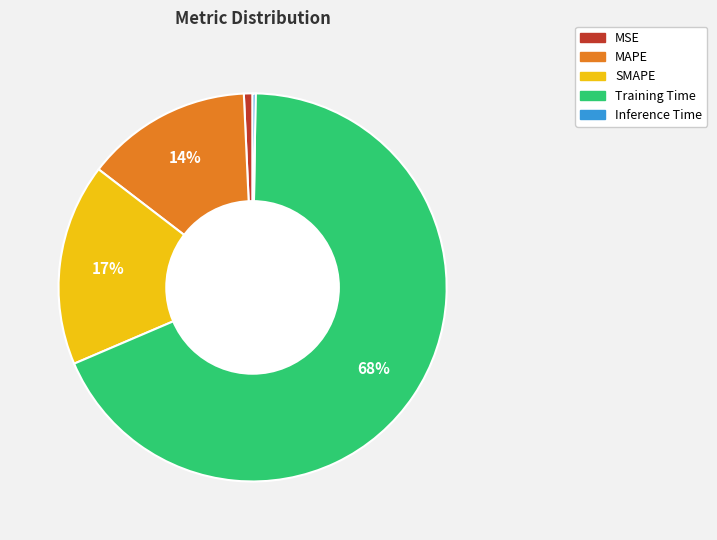

Which category has the biggest portion of the pie?

Training Time